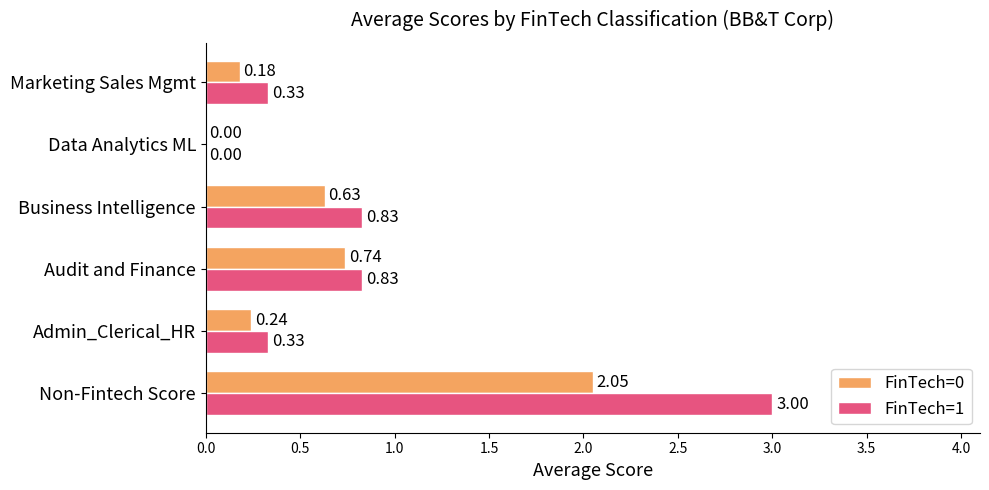

What is the maximum value shown in the chart?

3.0